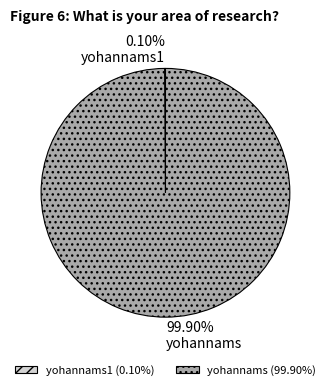

Is there any slice that represents more than half of the pie?

Yes